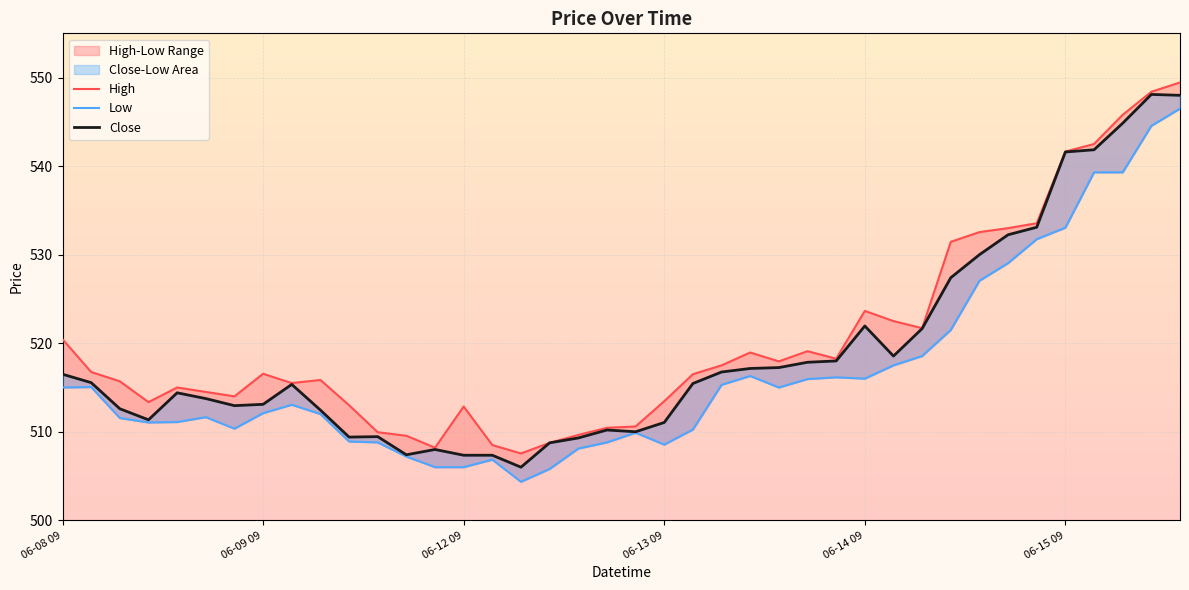

What is the value of the Low point at the 7th from the left?

510.4